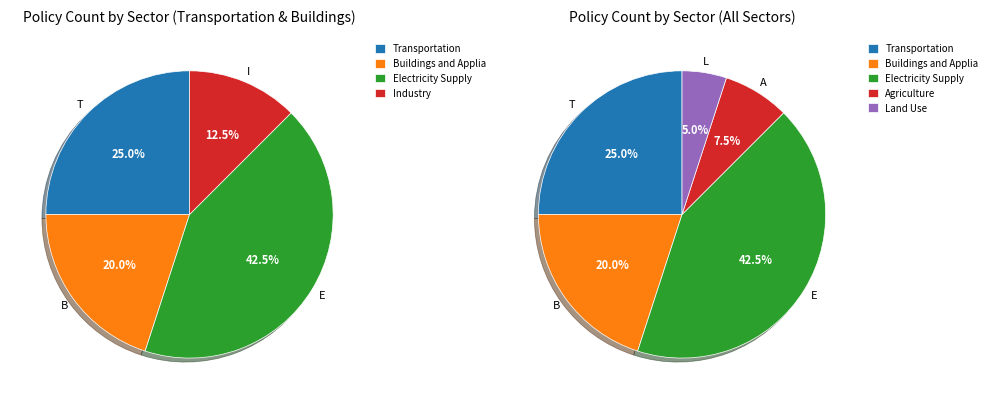

What is the largest slice in the pie chart?

Electricity Supply